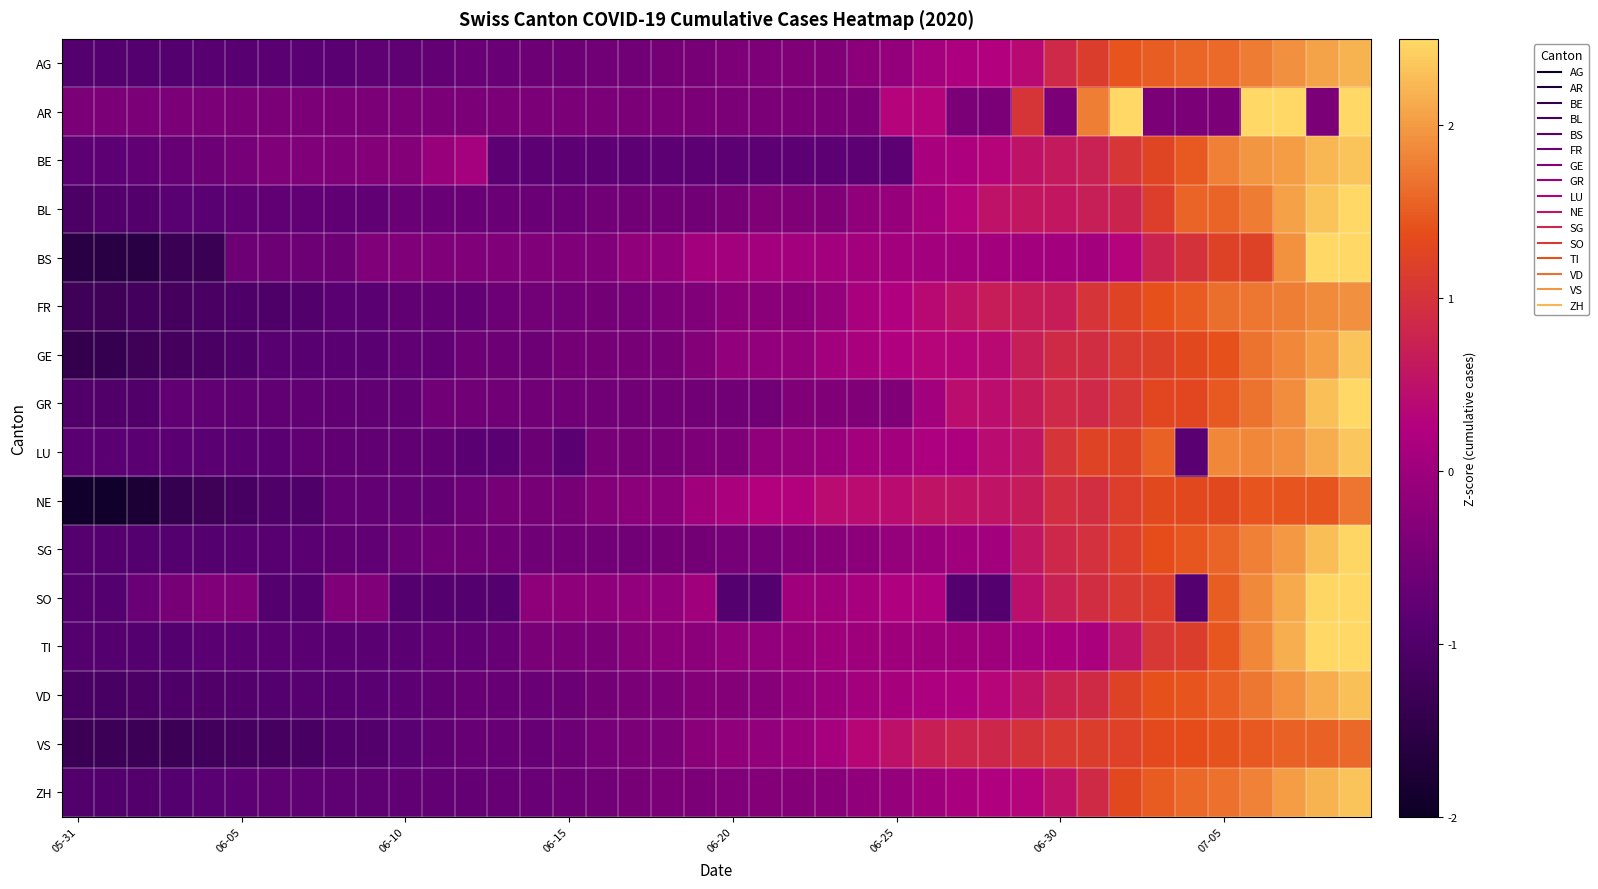

Reading left to right, list all the values displayed in this chart.

AG: -0.9	-0.9	-0.9	-0.9	-0.9	-0.9	-0.8	-0.8	-0.8	-0.8	-0.8	-0.7	-0.7	-0.7	-0.6	-0.6	-0.6	-0.6	-0.5	-0.5	-0.4	-0.4	-0.4	-0.4	-0.2	-0.1	0.1	0.2	0.3	0.4	0.9	1.2	1.4	1.5	1.6	1.6	1.8	1.9	2.1	2.2
AR: -0.4	-0.4	-0.4	-0.4	-0.4	-0.4	-0.4	-0.4	-0.4	-0.4	-0.4	-0.4	-0.4	-0.4	-0.4	-0.4	-0.4	-0.4	-0.4	-0.4	-0.4	-0.4	-0.4	-0.4	-0.4	0.3	0.3	-0.4	-0.4	1.0	-0.4	1.8	2.5	-0.4	-0.4	-0.4	2.5	2.5	-0.4	3.2
BE: -0.8	-0.8	-0.8	-0.7	-0.6	-0.5	-0.4	-0.4	-0.4	-0.3	-0.3	-0.1	0.1	-0.8	-0.8	-0.8	-0.8	-0.8	-0.8	-0.8	-0.8	-0.8	-0.8	-0.8	-0.8	-0.8	0.1	0.2	0.3	0.5	0.6	0.7	1.0	1.3	1.5	1.8	2.0	2.0	2.2	2.3
BL: -1.1	-1.0	-1.0	-0.9	-0.9	-0.8	-0.8	-0.8	-0.8	-0.8	-0.7	-0.7	-0.7	-0.7	-0.7	-0.7	-0.6	-0.6	-0.6	-0.6	-0.5	-0.4	-0.4	-0.4	-0.2	-0.1	0.1	0.3	0.5	0.6	0.6	0.7	0.8	1.2	1.6	1.6	1.8	2.0	2.3	2.6
BS: -1.6	-1.6	-1.6	-1.3	-1.3	-0.6	-0.6	-0.6	-0.6	-0.4	-0.4	-0.4	-0.4	-0.4	-0.4	-0.4	-0.4	-0.2	-0.2	0.1	0.1	0.1	0.1	0.1	0.1	0.1	0.1	0.1	0.1	0.1	0.1	0.1	0.3	0.8	1.0	1.2	1.2	1.9	2.6	3.3
FR: -1.3	-1.3	-1.2	-1.2	-1.1	-1.0	-1.0	-1.0	-0.8	-0.8	-0.8	-0.7	-0.7	-0.6	-0.6	-0.6	-0.5	-0.5	-0.4	-0.4	-0.2	-0.2	-0.2	-0.1	0.1	0.2	0.4	0.5	0.7	0.7	0.7	1.0	1.2	1.4	1.5	1.7	1.7	1.8	1.9	1.9
GE: -1.4	-1.4	-1.3	-1.2	-1.1	-1.0	-0.9	-0.9	-0.8	-0.8	-0.8	-0.8	-0.6	-0.6	-0.6	-0.5	-0.5	-0.5	-0.5	-0.3	-0.2	-0.2	-0.1	0.1	0.1	0.2	0.3	0.3	0.4	0.7	0.9	0.9	1.1	1.2	1.3	1.4	1.7	1.8	2.0	2.3
GR: -1.0	-1.0	-1.0	-0.8	-0.8	-0.8	-0.8	-0.8	-0.8	-0.8	-0.8	-0.6	-0.6	-0.6	-0.6	-0.6	-0.6	-0.6	-0.6	-0.6	-0.6	-0.6	-0.4	-0.4	-0.4	-0.4	0.0	0.5	0.5	0.7	0.9	0.9	1.1	1.3	1.3	1.5	1.7	1.9	2.3	2.7
LU: -0.9	-0.9	-0.9	-0.9	-0.9	-0.9	-0.9	-0.8	-0.8	-0.8	-0.8	-0.8	-0.9	-0.9	-0.6	-0.9	-0.5	-0.5	-0.5	-0.4	-0.4	-0.2	-0.1	-0.0	0.0	0.0	0.2	0.2	0.4	0.6	1.0	1.2	1.2	1.5	-0.9	1.8	1.8	1.9	2.1	2.4
NE: -1.9	-1.9	-1.8	-1.4	-1.3	-1.1	-1.0	-1.0	-0.7	-0.7	-0.7	-0.7	-0.6	-0.5	-0.5	-0.5	-0.4	-0.2	-0.2	0.0	0.2	0.3	0.3	0.4	0.4	0.4	0.5	0.5	0.5	0.7	0.9	0.9	1.2	1.3	1.3	1.3	1.4	1.4	1.4	1.7
SG: -0.9	-0.9	-0.9	-0.9	-0.9	-0.9	-0.9	-0.9	-0.8	-0.8	-0.7	-0.6	-0.6	-0.6	-0.6	-0.6	-0.6	-0.6	-0.5	-0.5	-0.5	-0.5	-0.4	-0.3	-0.2	-0.1	-0.0	0.0	0.1	0.6	0.8	1.0	1.2	1.4	1.5	1.6	1.8	2.0	2.3	2.5
SO: -0.9	-0.9	-0.7	-0.5	-0.4	-0.4	-0.9	-0.9	-0.4	-0.4	-0.9	-0.9	-0.9	-0.9	-0.2	-0.2	-0.2	-0.1	-0.1	0.0	-0.9	-0.9	0.0	0.0	0.1	0.2	0.2	-0.9	-0.9	0.5	0.7	0.9	1.1	1.2	-0.9	1.5	1.9	2.1	2.5	2.6
TI: -0.9	-0.9	-0.9	-0.9	-0.8	-0.8	-0.8	-0.8	-0.8	-0.8	-0.8	-0.8	-0.8	-0.7	-0.5	-0.5	-0.5	-0.3	-0.2	-0.2	-0.2	-0.2	-0.1	0.0	0.0	0.0	0.0	0.0	0.0	0.1	0.2	0.2	0.5	1.1	1.2	1.5	1.8	2.2	2.8	2.9
VD: -1.1	-1.1	-1.1	-1.0	-1.0	-1.0	-0.9	-0.9	-0.9	-0.9	-0.8	-0.8	-0.7	-0.7	-0.7	-0.6	-0.5	-0.5	-0.4	-0.3	-0.3	-0.3	-0.1	-0.1	0.1	0.1	0.2	0.2	0.3	0.5	0.8	0.9	1.2	1.4	1.4	1.5	1.7	1.9	2.1	2.3
VS: -1.3	-1.3	-1.3	-1.3	-1.2	-1.2	-1.2	-1.1	-1.0	-1.0	-0.9	-0.8	-0.7	-0.7	-0.7	-0.6	-0.5	-0.5	-0.4	-0.3	-0.2	-0.1	-0.0	0.1	0.3	0.5	0.7	0.8	0.8	1.0	1.1	1.2	1.2	1.3	1.4	1.4	1.5	1.5	1.5	1.6
ZH: -1.0	-1.0	-1.0	-0.9	-0.9	-0.8	-0.8	-0.8	-0.8	-0.8	-0.8	-0.7	-0.7	-0.7	-0.7	-0.6	-0.6	-0.5	-0.4	-0.4	-0.4	-0.3	-0.3	-0.3	-0.2	-0.1	0.0	0.1	0.2	0.3	0.5	0.9	1.3	1.5	1.6	1.7	1.8	2.0	2.2	2.3